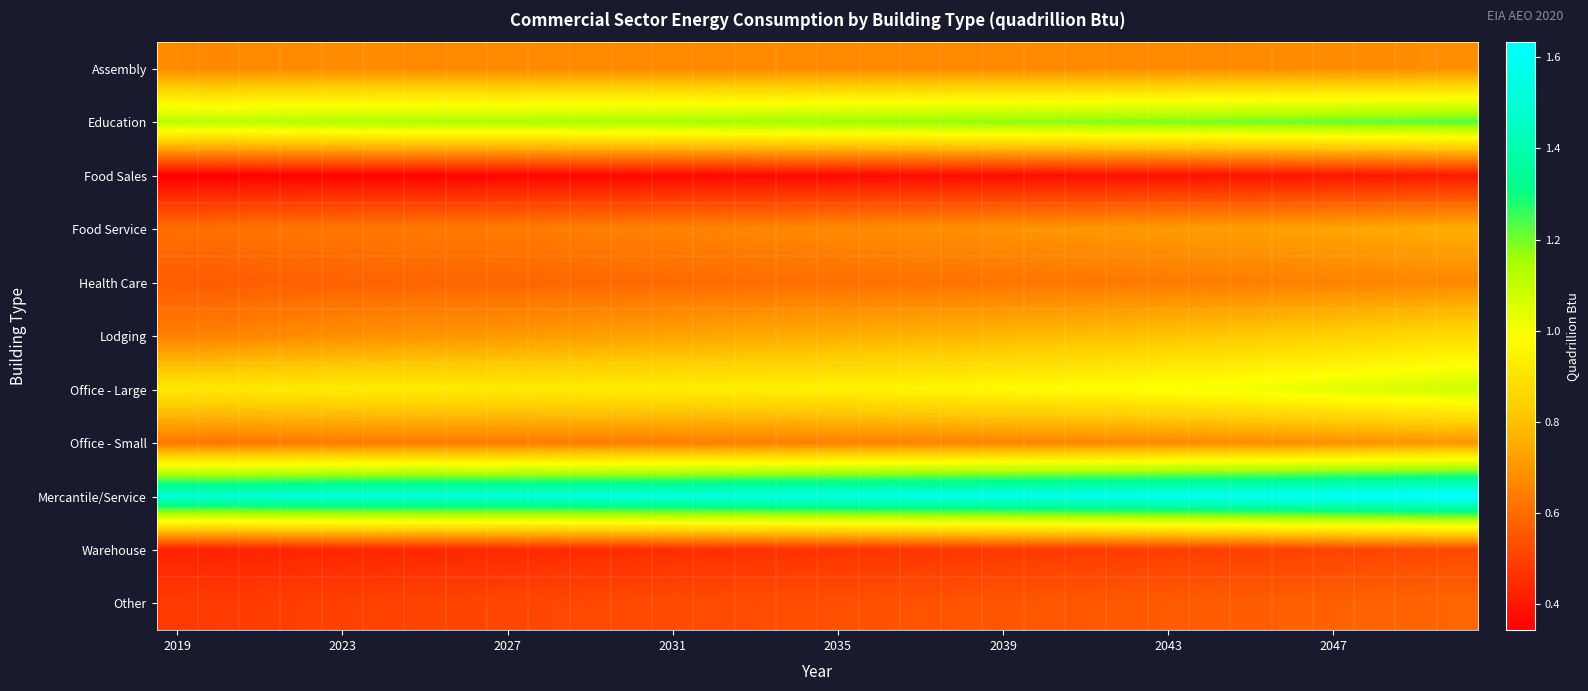

Which series has the largest total across all categories?

Mercantile/Service